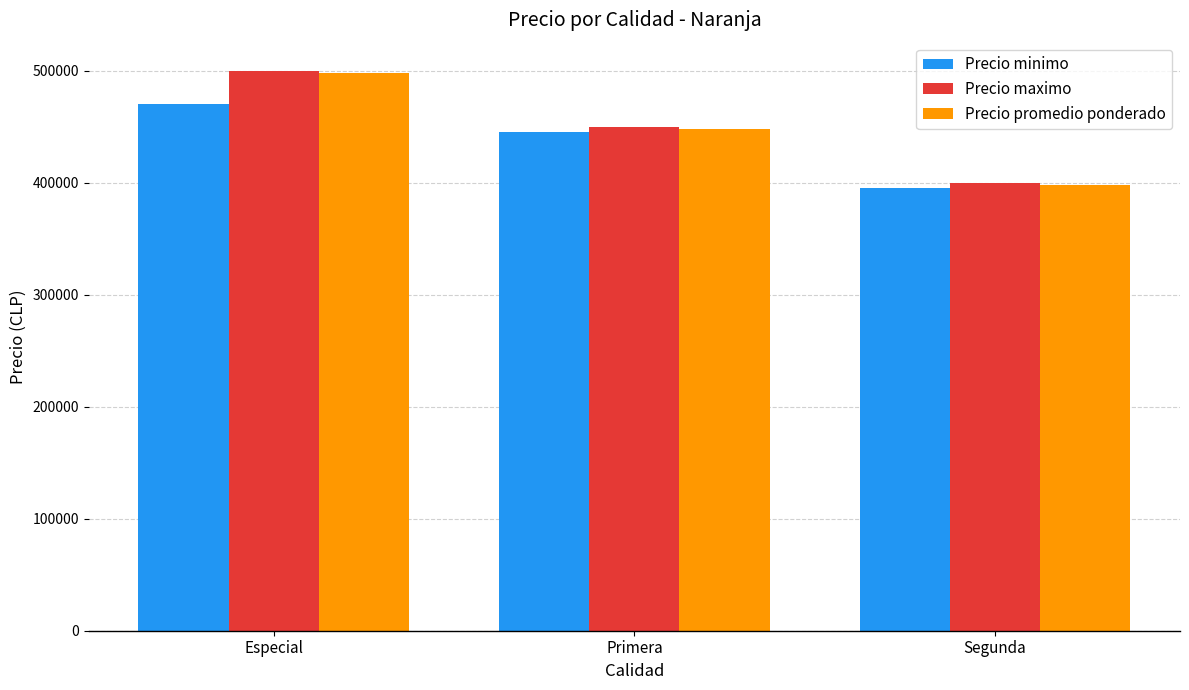

At which category is the sum across all series the highest?

Especial